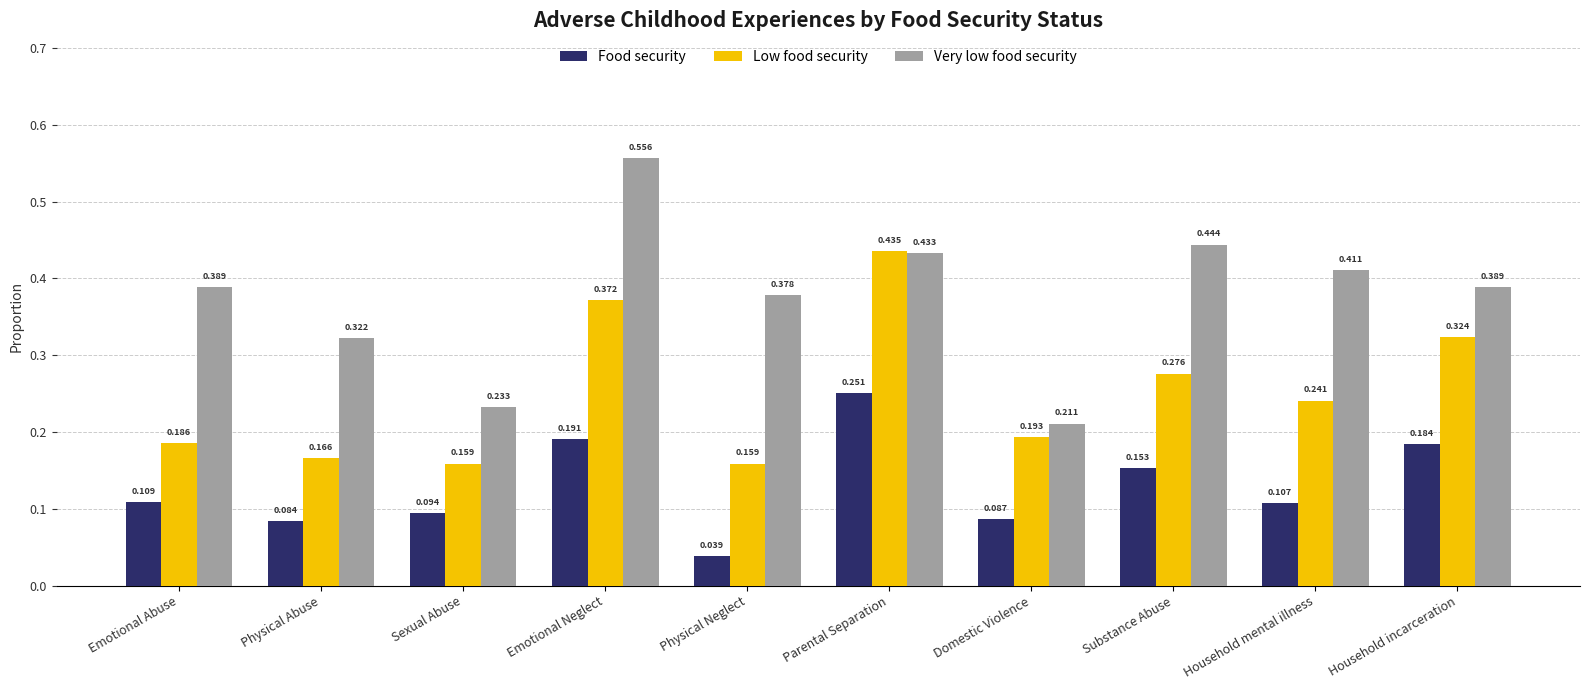

Rank the series at Household mental illness from lowest to highest value.

Food security, Low food security, Very low food security